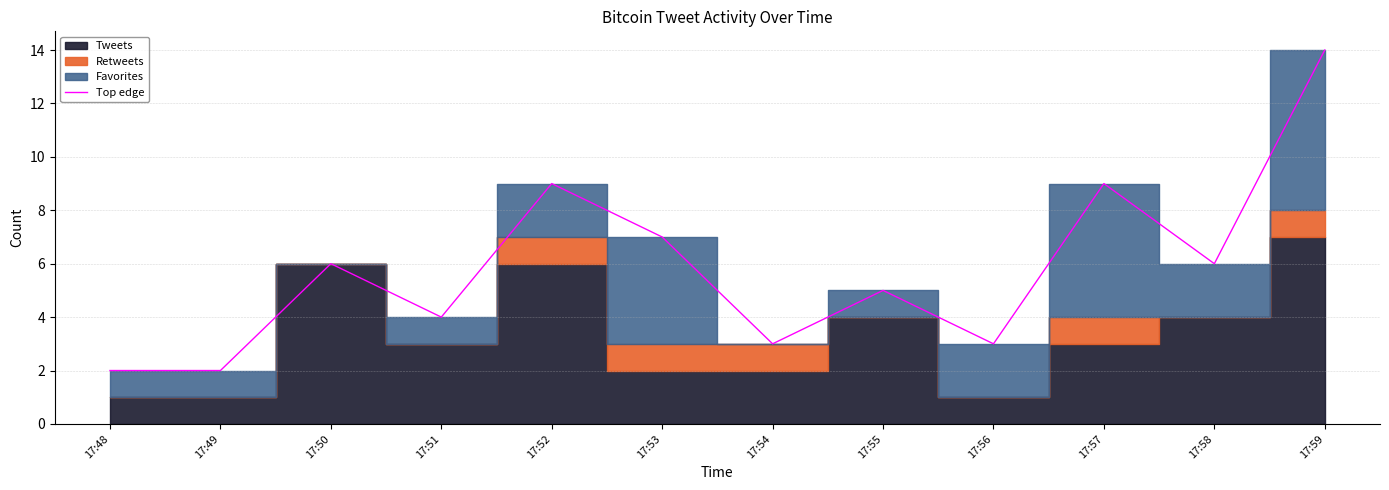

How many interior local peaks (higher than both neighbors) does the data have?

4